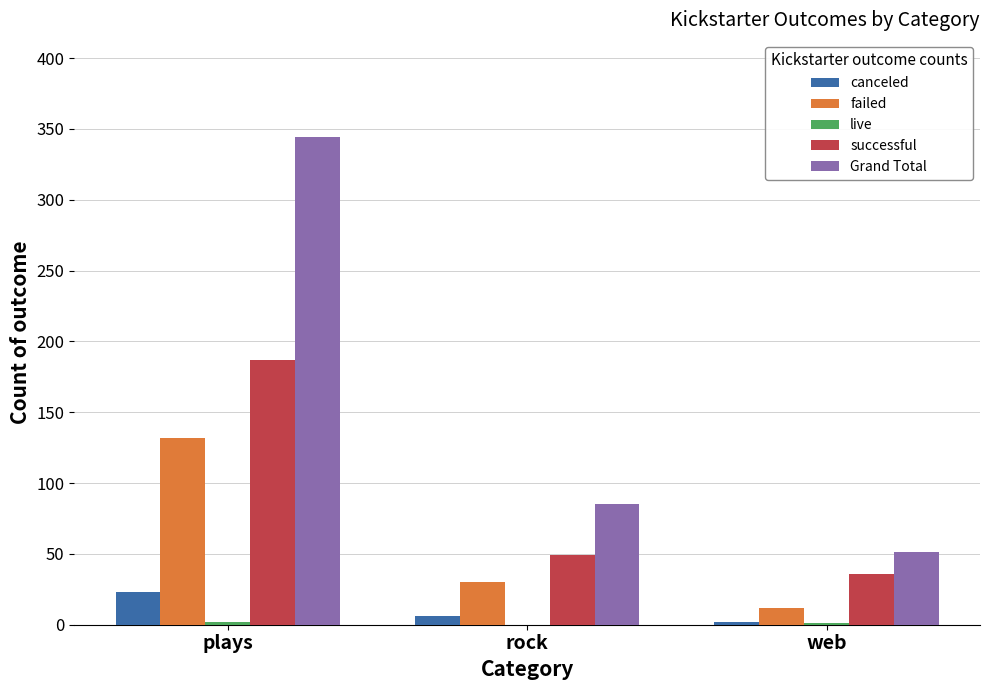

Does the chart contain stacked bars?

No